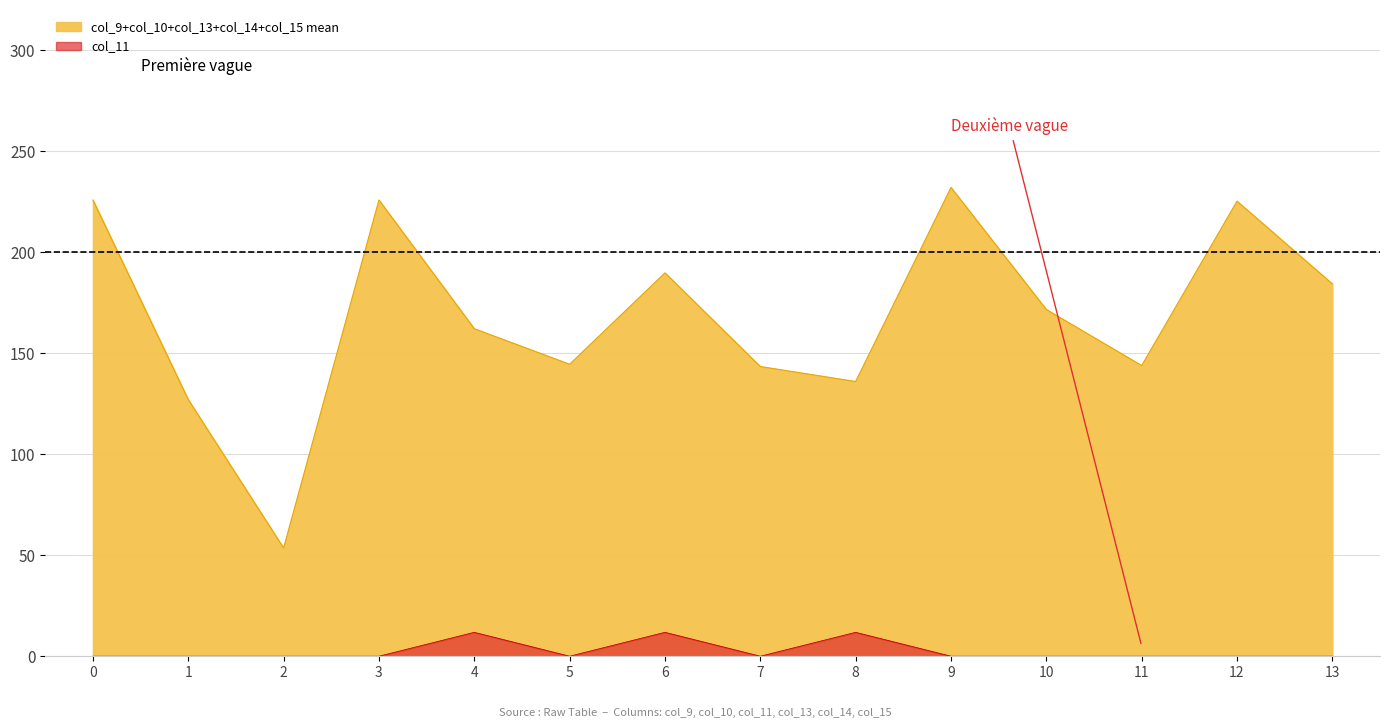

True or false: col_14 has a value of 109.7 at 6.

True